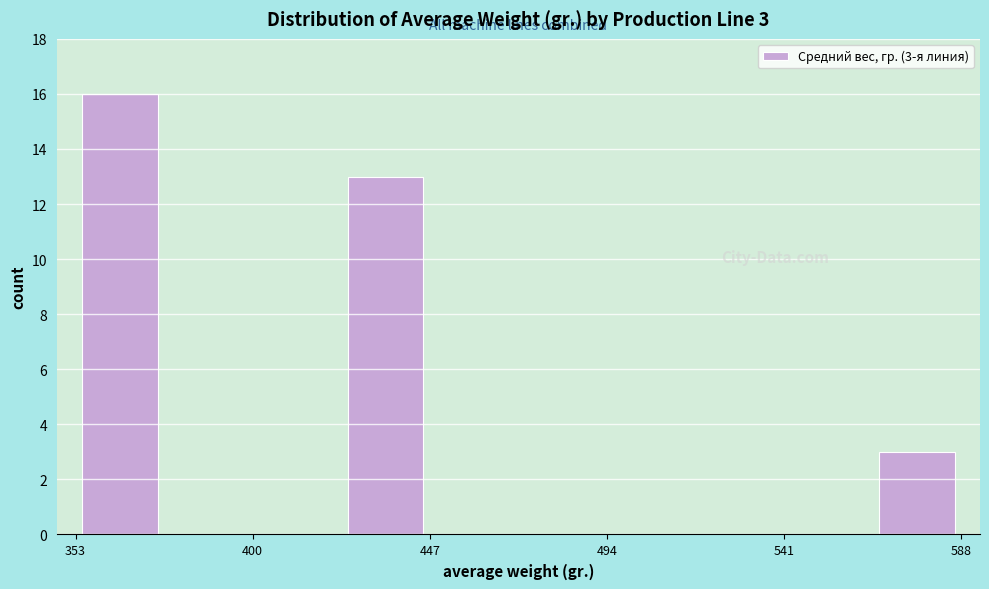

Over which range of the x-axis is the bar tallest?

355 to 375